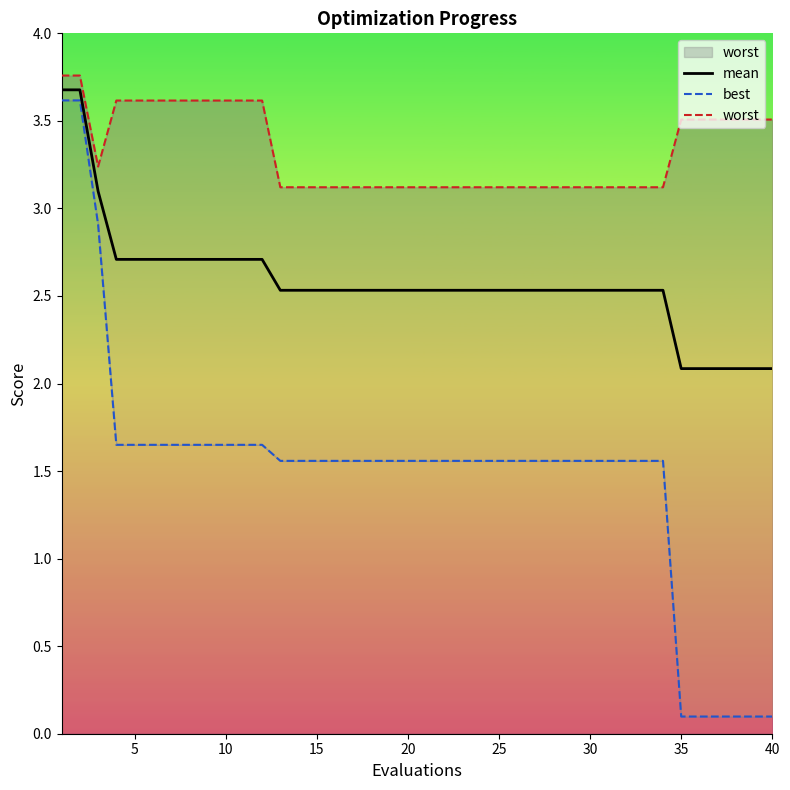

What are all the series names shown in the legend?

mean, best, worst